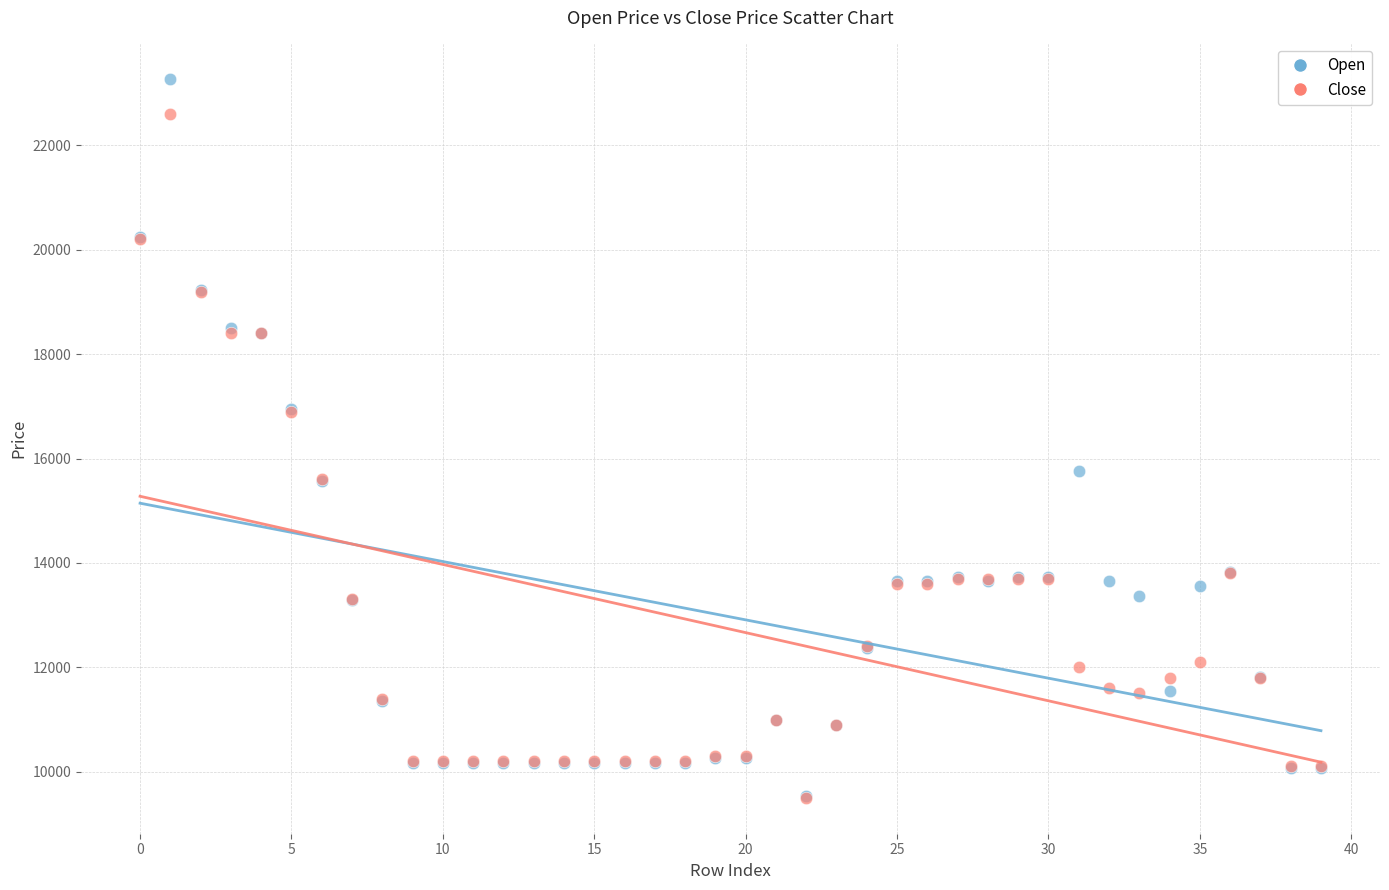

In the Close series, what Y value is closest to 16050?

15600